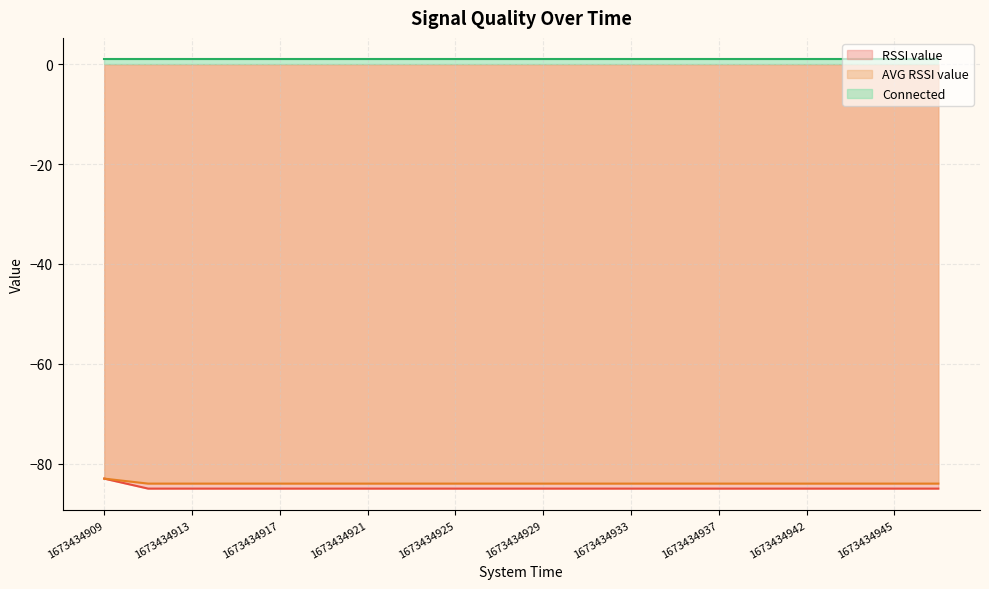

Which category has the lowest value across all series?

1673434911